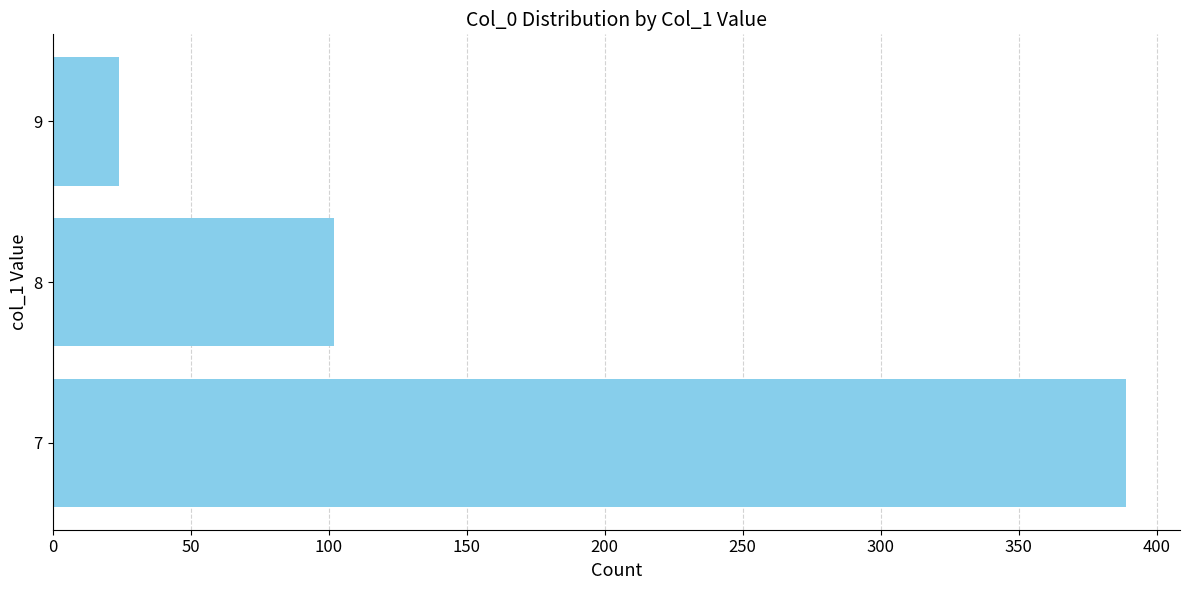

Does the chart contain stacked bars?

No